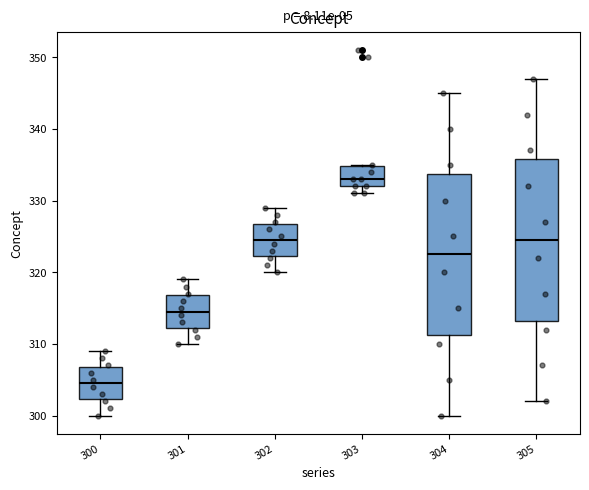

Which box's median line is the highest?

303